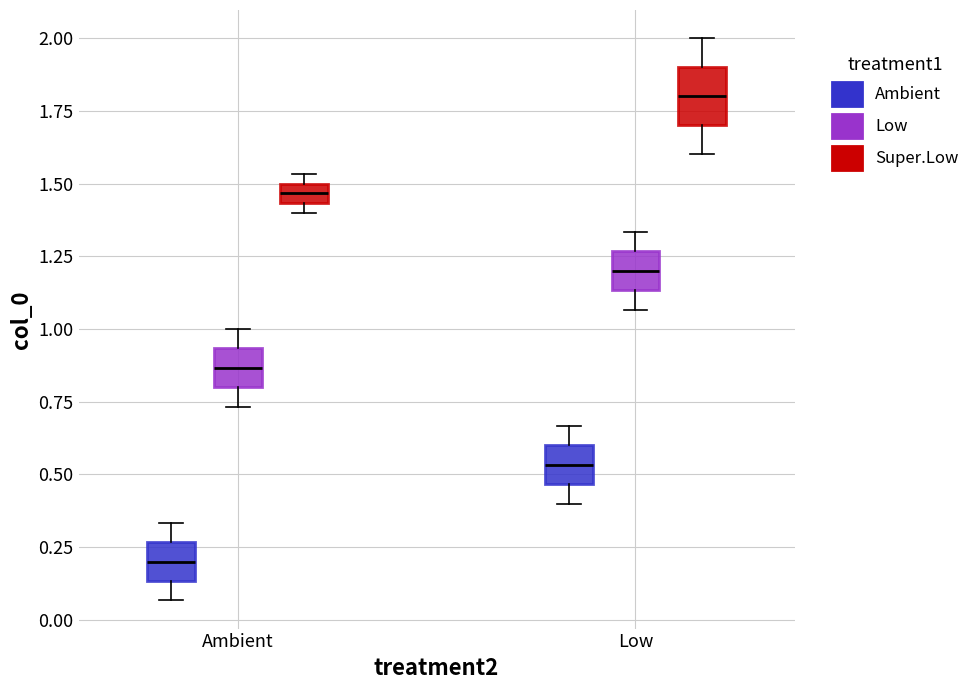

Comparing the boxes themselves (not the whiskers), which one is the tallest?

Low (Super.Low)